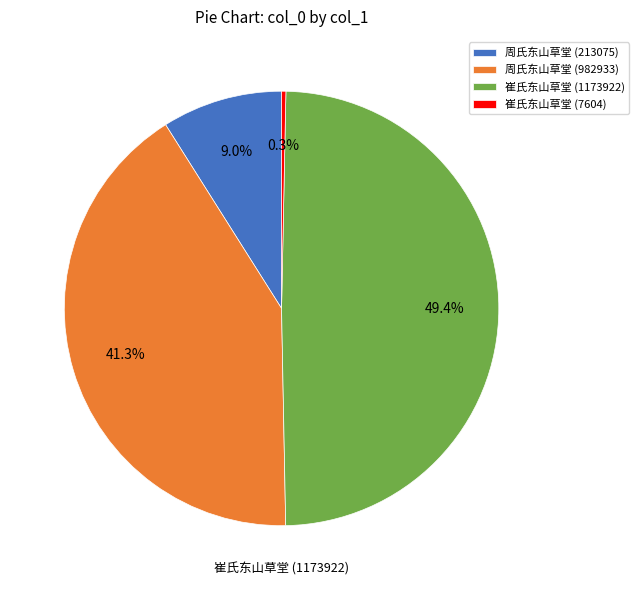

Count the number of slices in the pie.

4